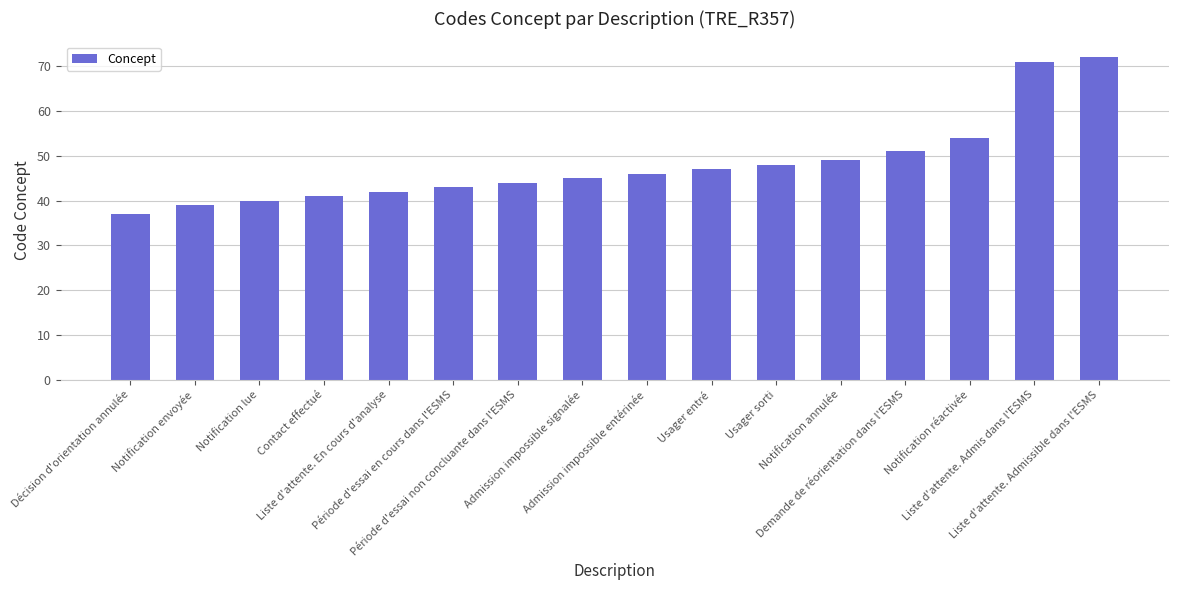

Reading left to right, what are all the values shown in this chart?

37	39	40	41	42	43	44	45	46	47	48	49	51	54	71	72